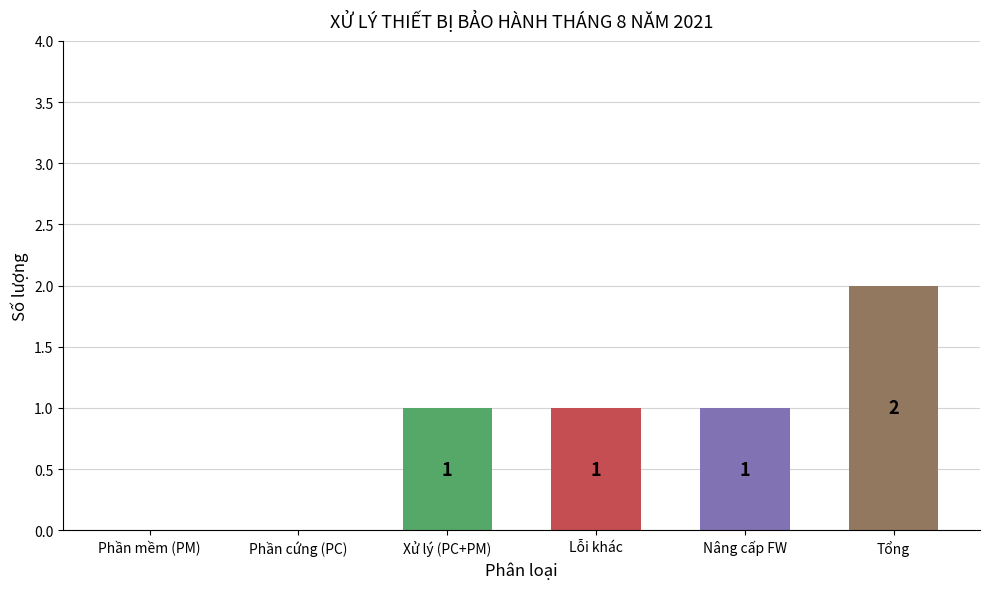

How many values are between 0 and 1?

5